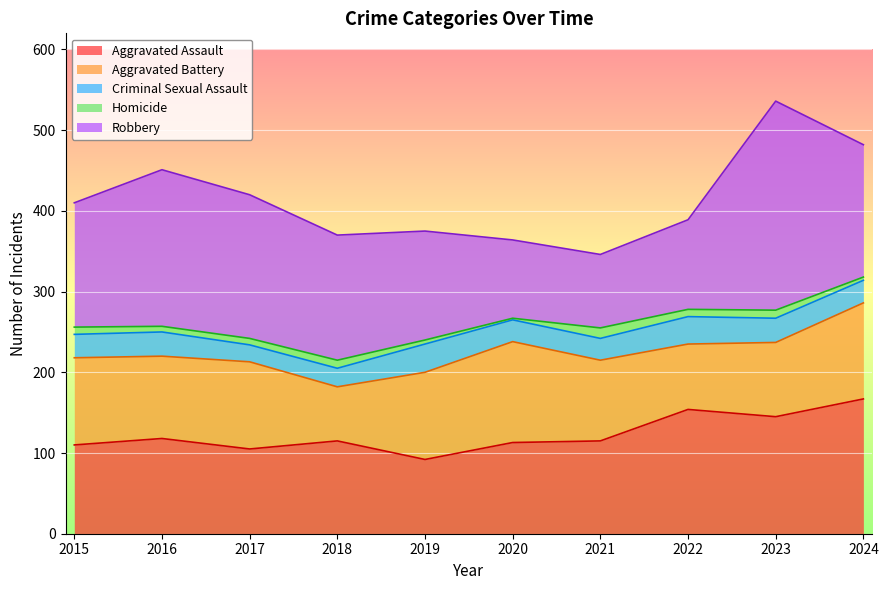

Which category has the highest value in the Aggravated Assault series?

2024